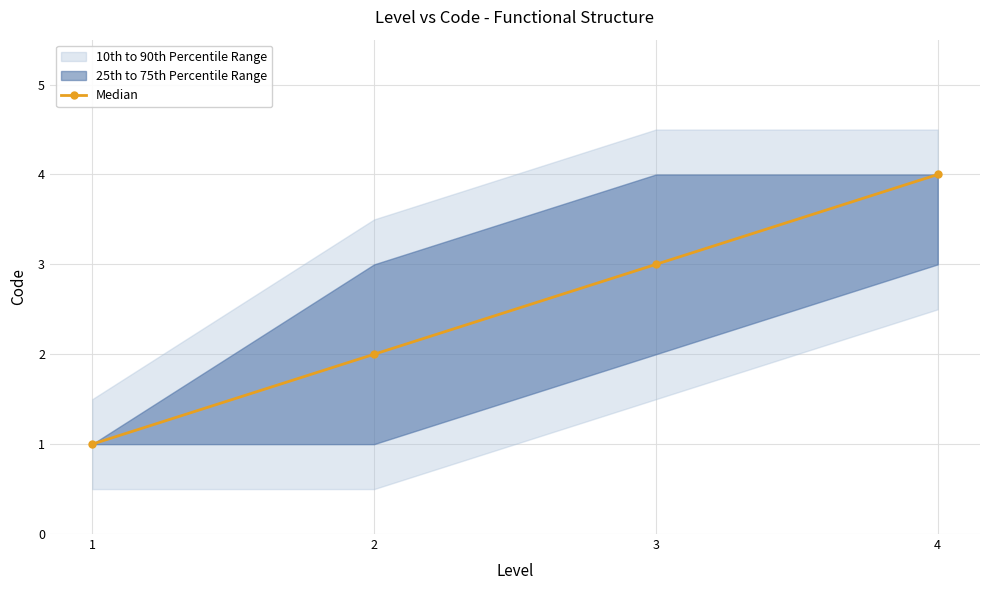

What is the greatest value displayed?

4